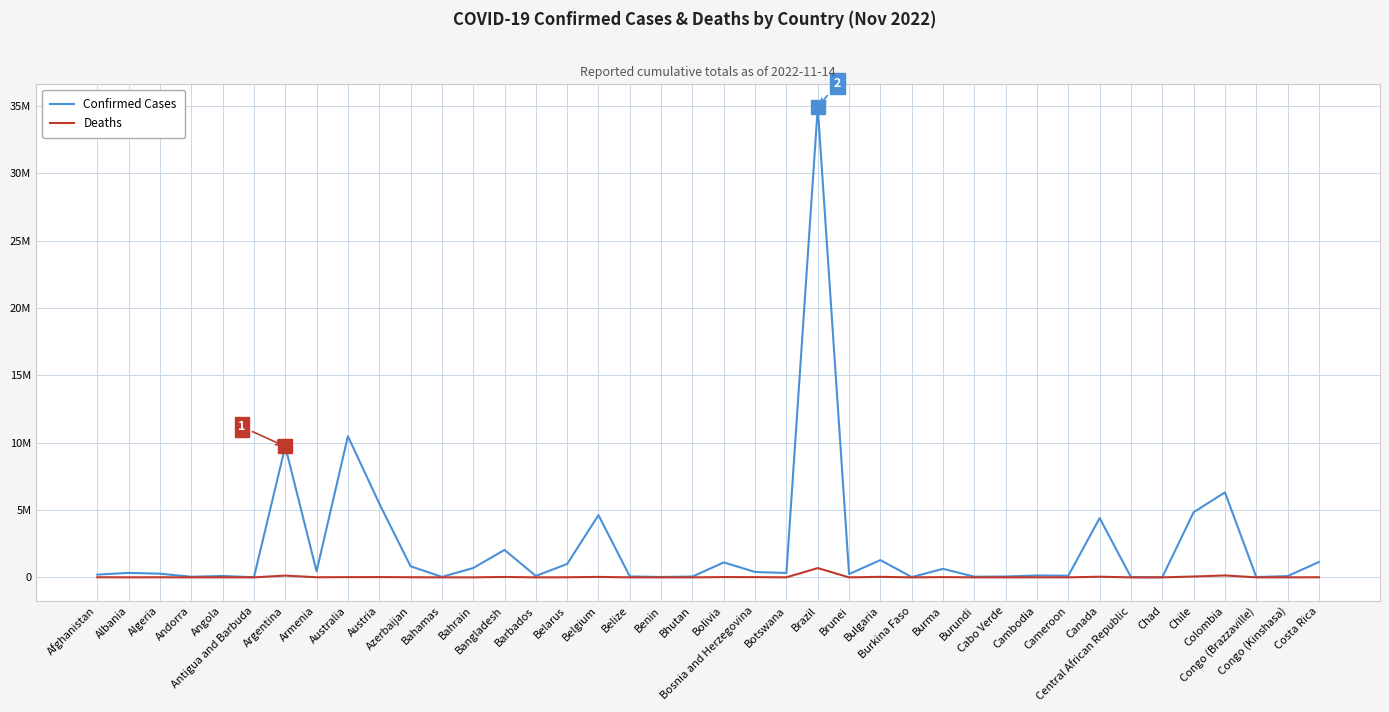

Is this an area chart (filled region under the line)?

No